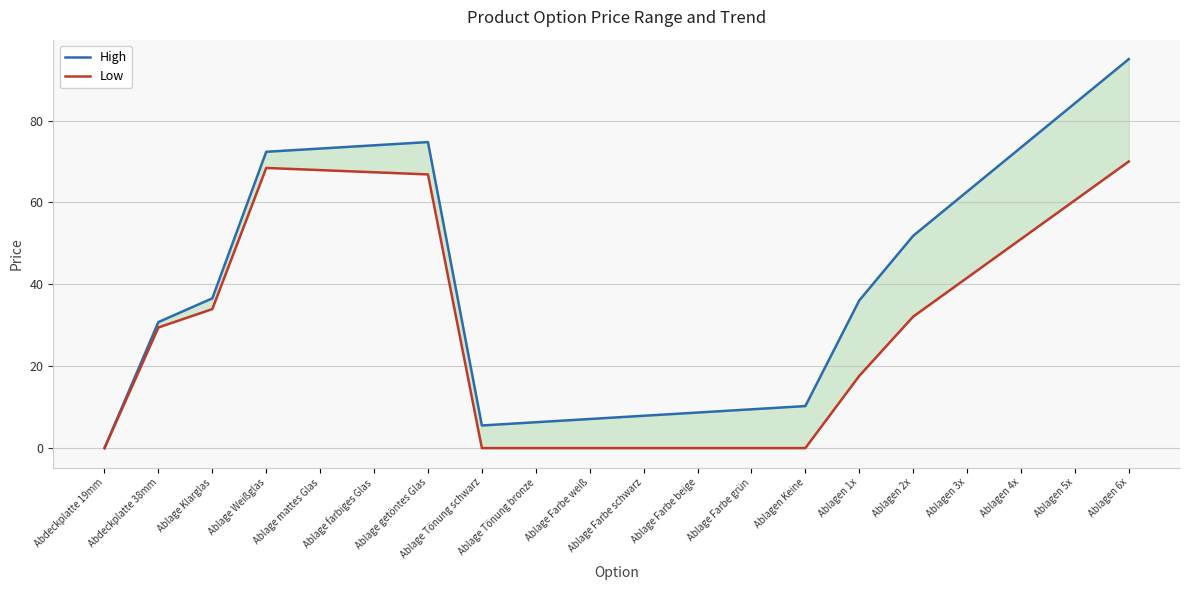

Which series has the largest total across all categories?

High